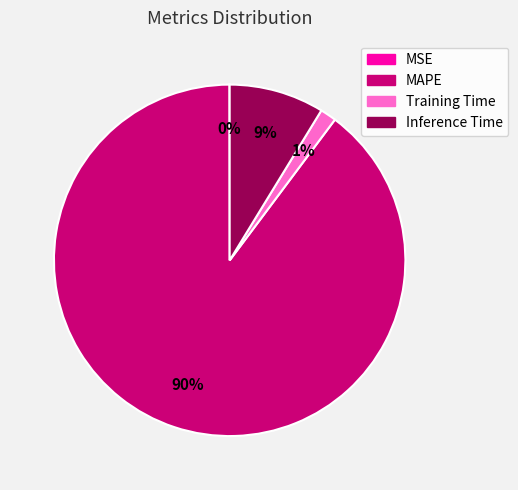

What is the largest slice in the pie chart?

MAPE